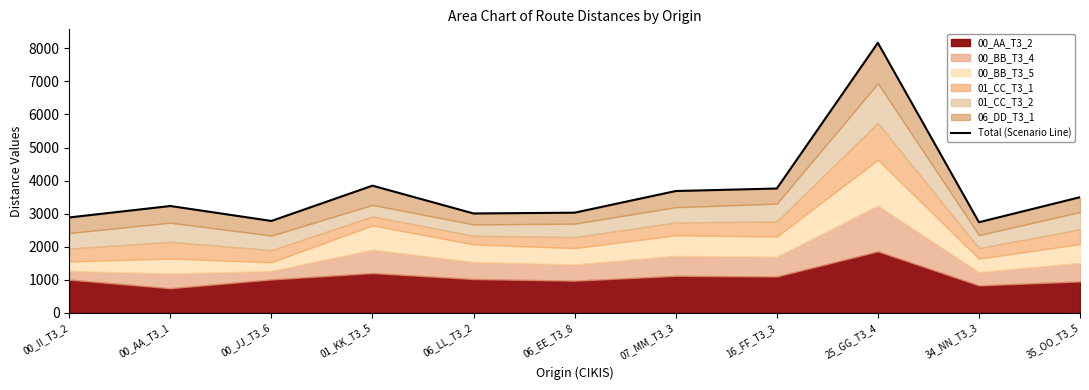

What is the label of the 1st point from the right?

35_OO_T3_5